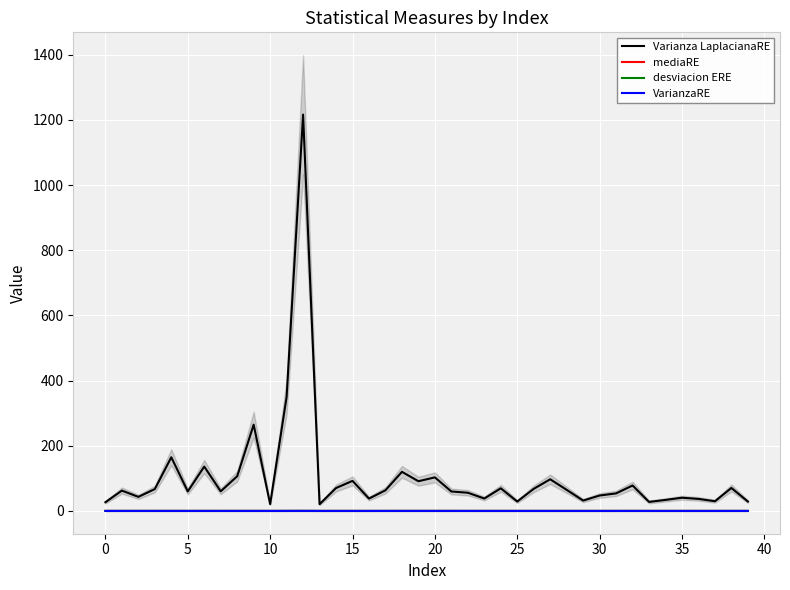

True or false: mediaRE and desviacion ERE cross at least once.

False